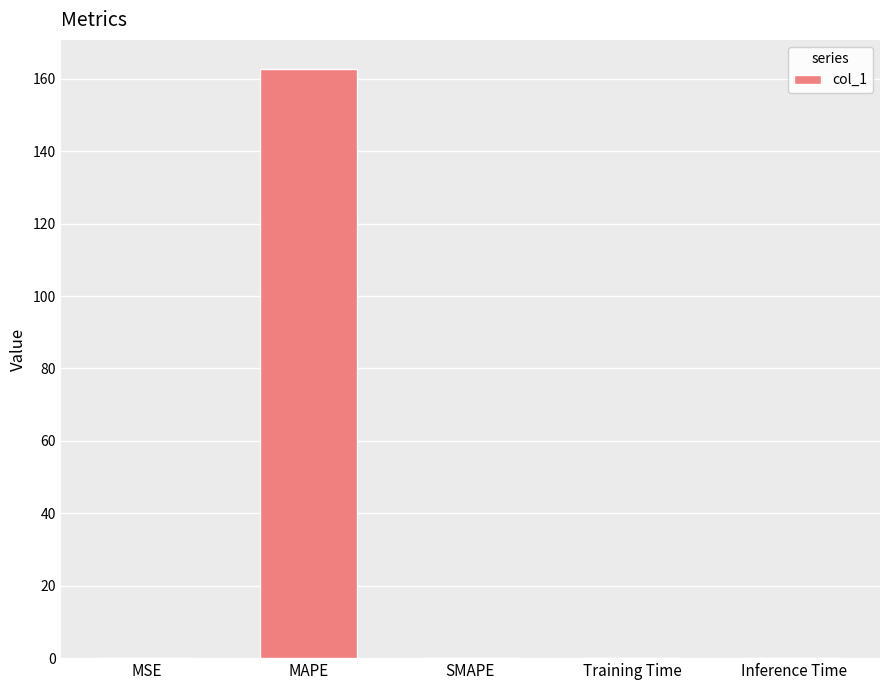

Are the bars horizontal?

No